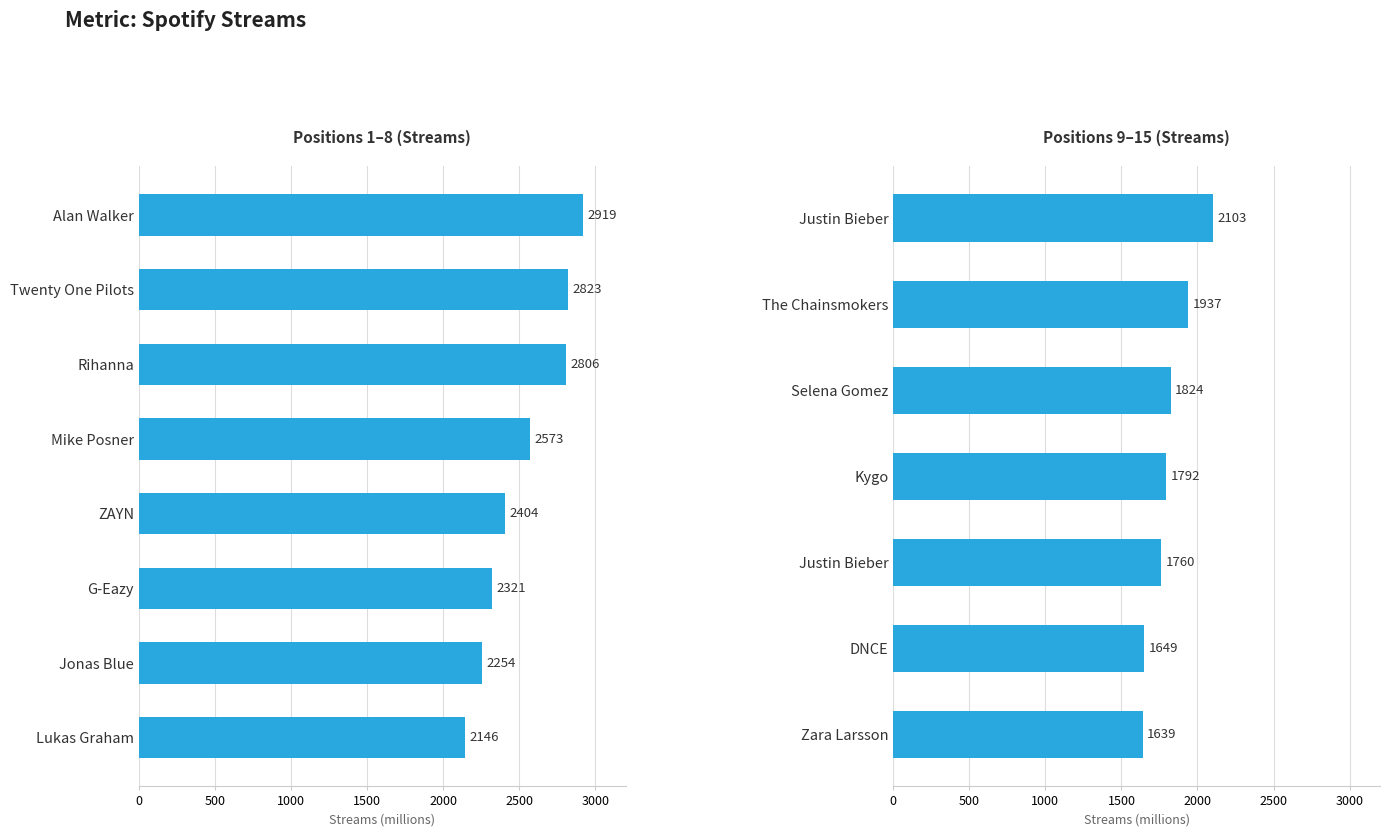

What is the sum of the values at Selena Gomez and Lukas Graham?

3970